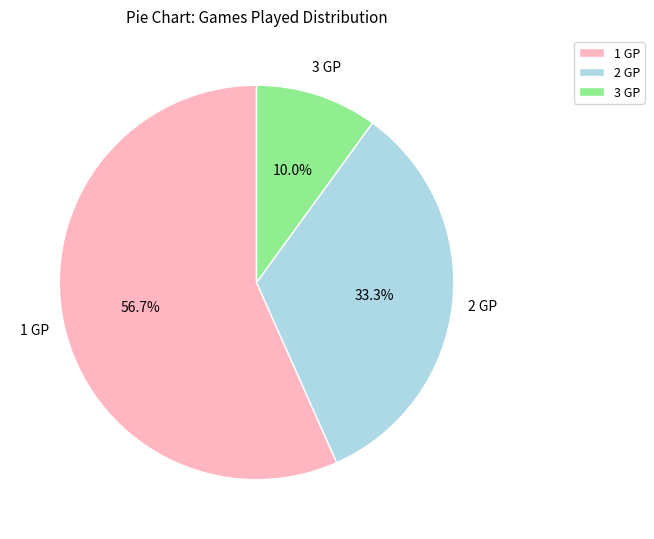

Which category has the smallest portion of the pie?

3 GP